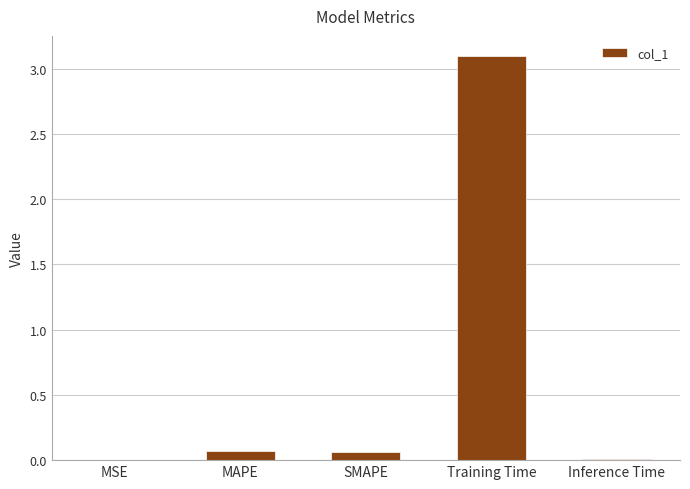

The value at MSE is 0.0. True or false?

True